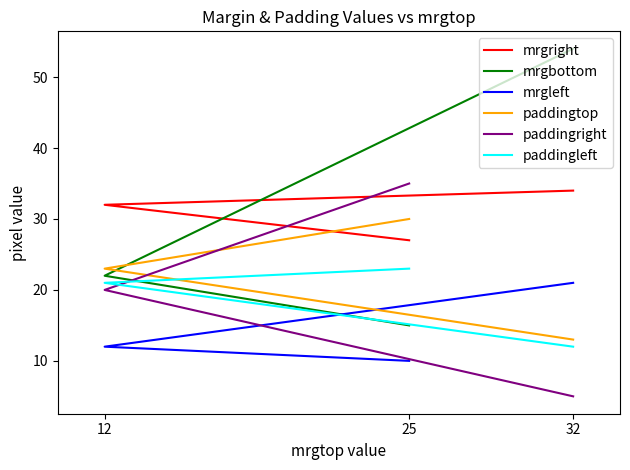

Rank the series at 32 from lowest to highest value.

paddingright, paddingleft, paddingtop, mrgleft, mrgright, mrgbottom